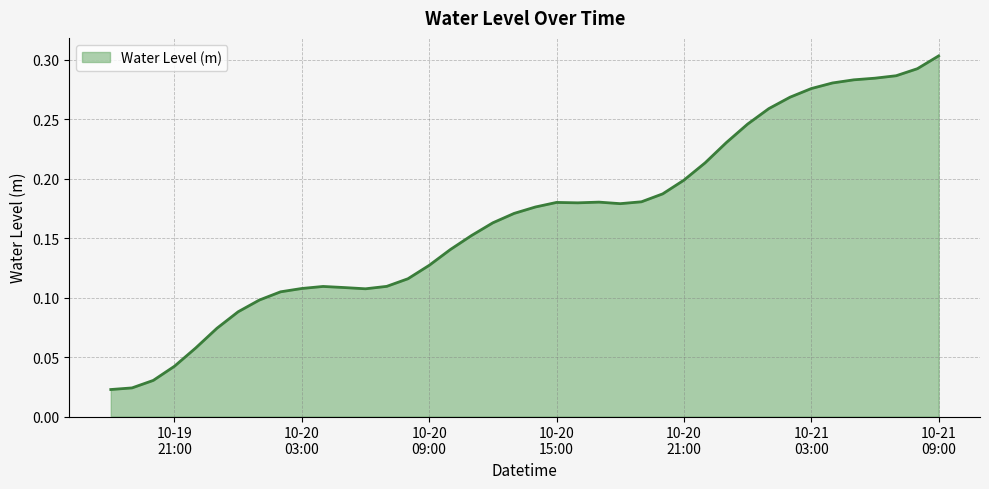

Reading left to right, list all the values displayed in this chart.

0.0	0.0	0.0	0.0	0.1	0.1	0.1	0.1	0.1	0.1	0.1	0.1	0.1	0.1	0.1	0.1	0.1	0.2	0.2	0.2	0.2	0.2	0.2	0.2	0.2	0.2	0.2	0.2	0.2	0.2	0.2	0.3	0.3	0.3	0.3	0.3	0.3	0.3	0.3	0.3